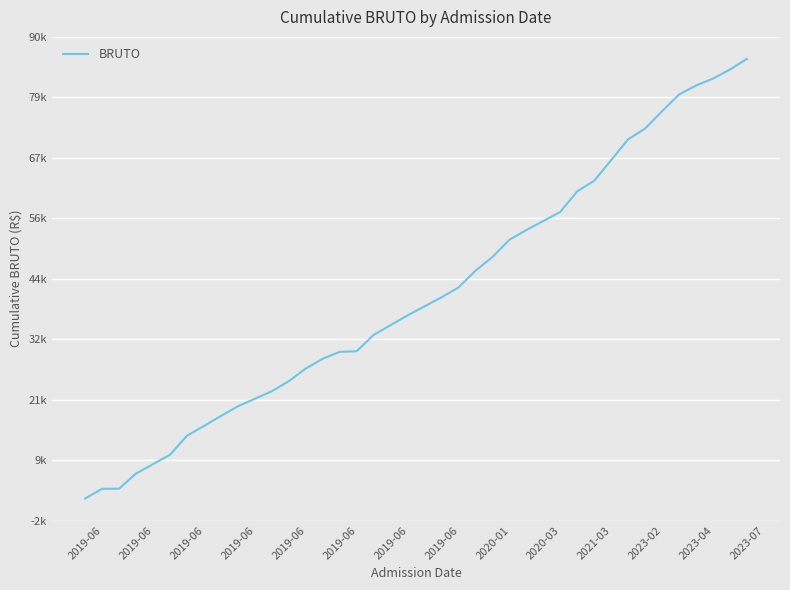

Does the chart display data point markers on the line(s)?

No